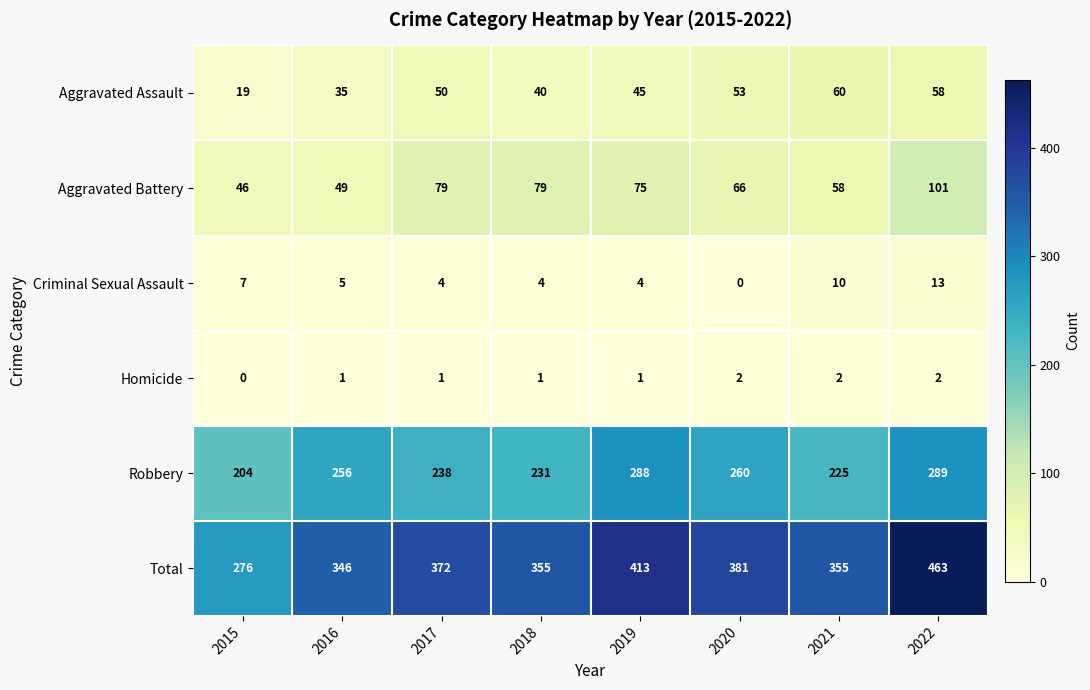

Where is Aggravated Battery nearest to the value 73?

2019